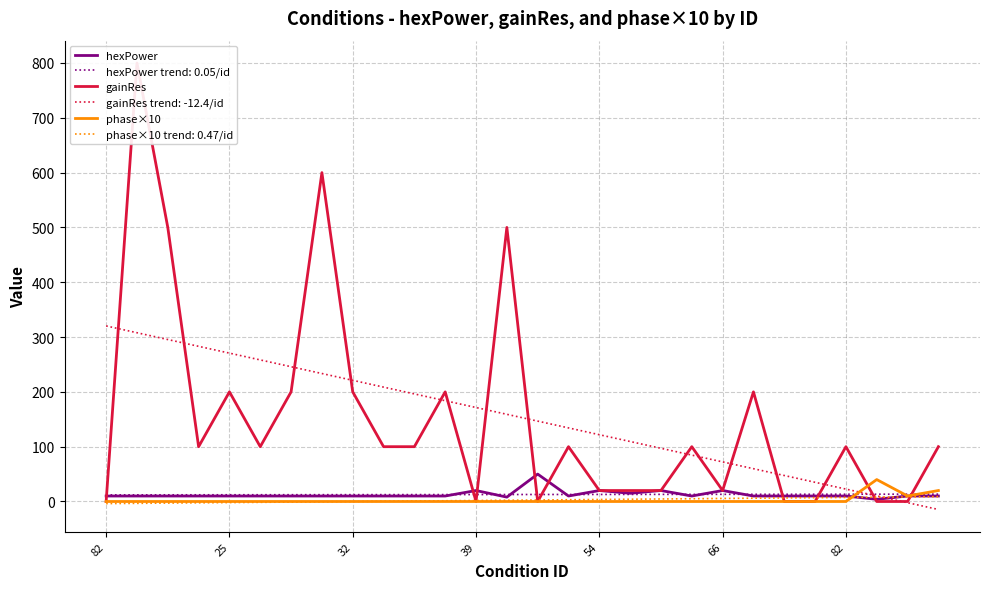

True or false: phase×10 and gainRes intersect in this chart.

True